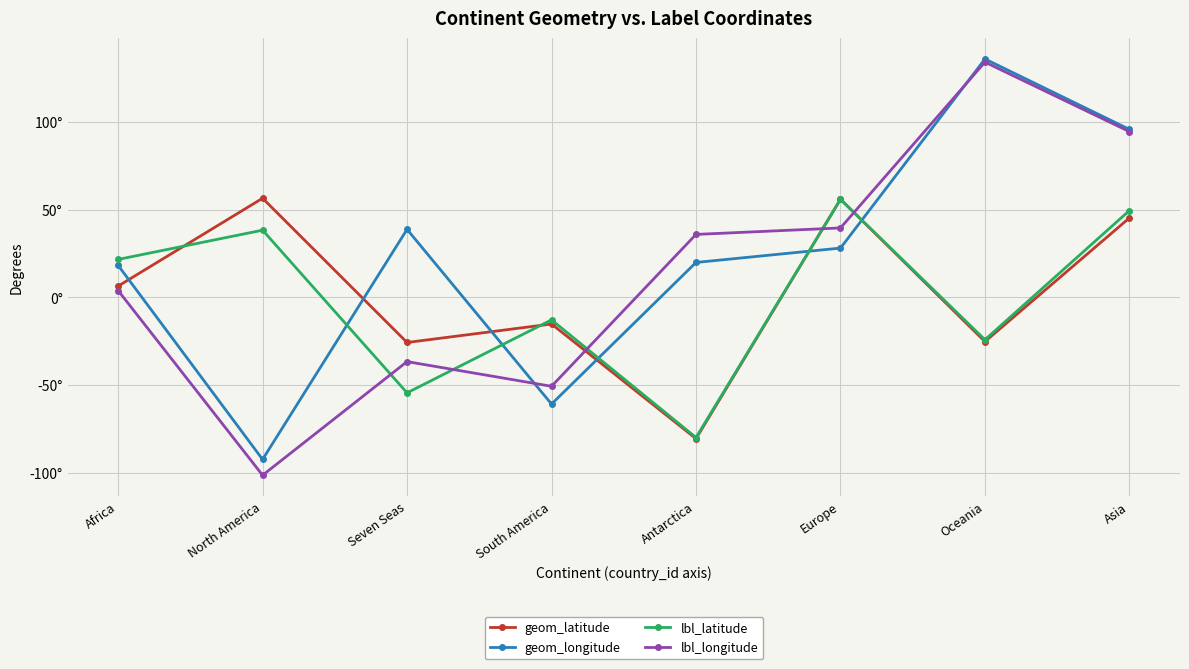

Is this an area chart (filled region under the line)?

No